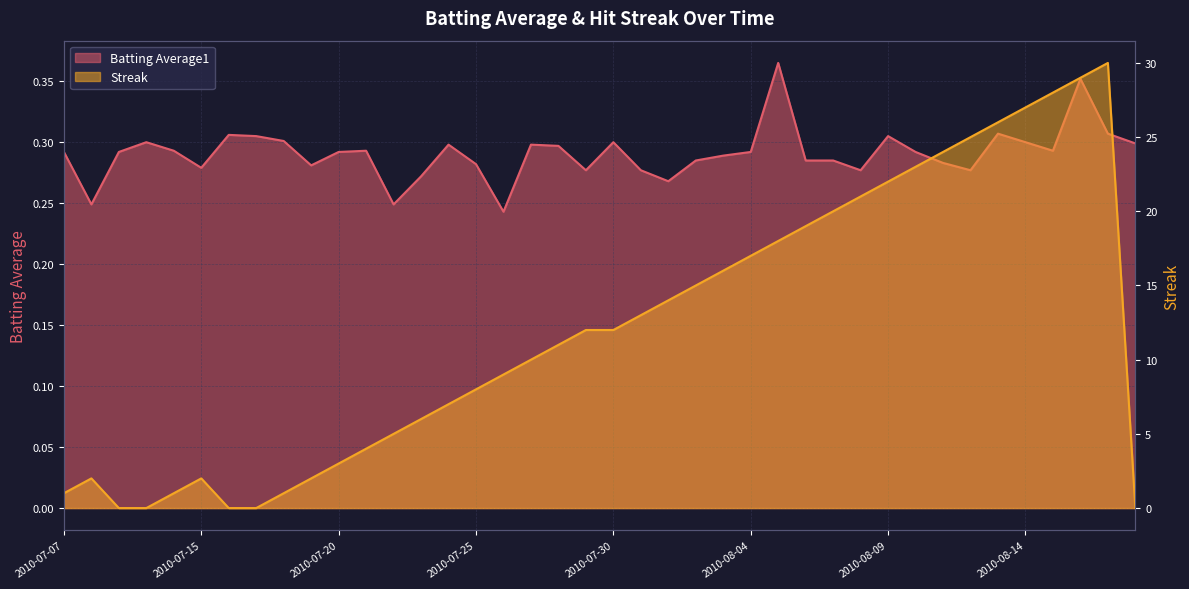

At which category is the sum across all series the highest?

2010-08-17